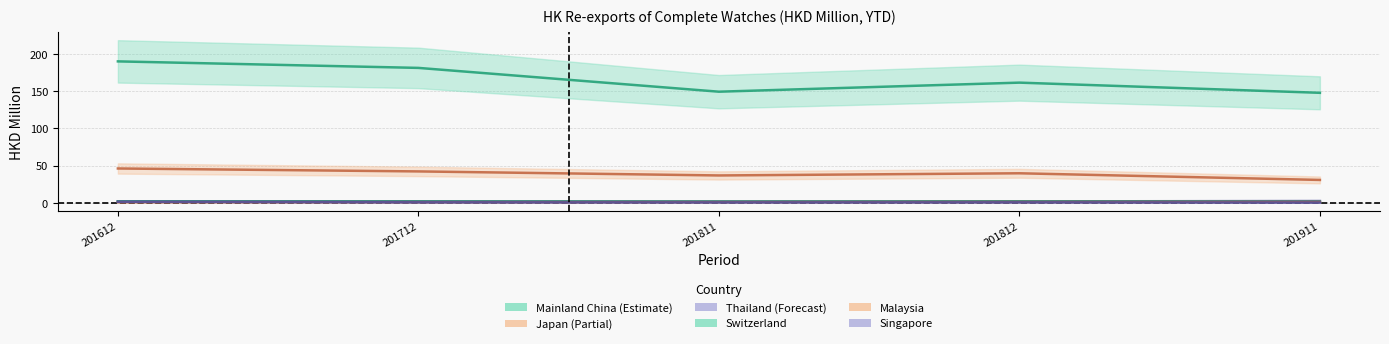

Reading left to right, extract all data points from this chart.

Mainland China: 201612=189.9	201712=181.2	201811=149.2	201812=161.4	201911=147.7
Japan: 201612=46.1	201712=42.2	201811=36.8	201812=39.7	201911=30.8
Thailand: 201612=2.0	201712=2.0	201811=1.8	201812=1.9	201911=2.4
Switzerland: 201612=1.9	201712=1.8	201811=1.7	201812=1.9	201911=1.5
Malaysia: 201612=0.9	201712=0.9	201811=1.0	201812=1.1	201911=1.1
Singapore: 201612=1.4	201712=0.7	201811=0.5	201812=0.6	201911=0.3